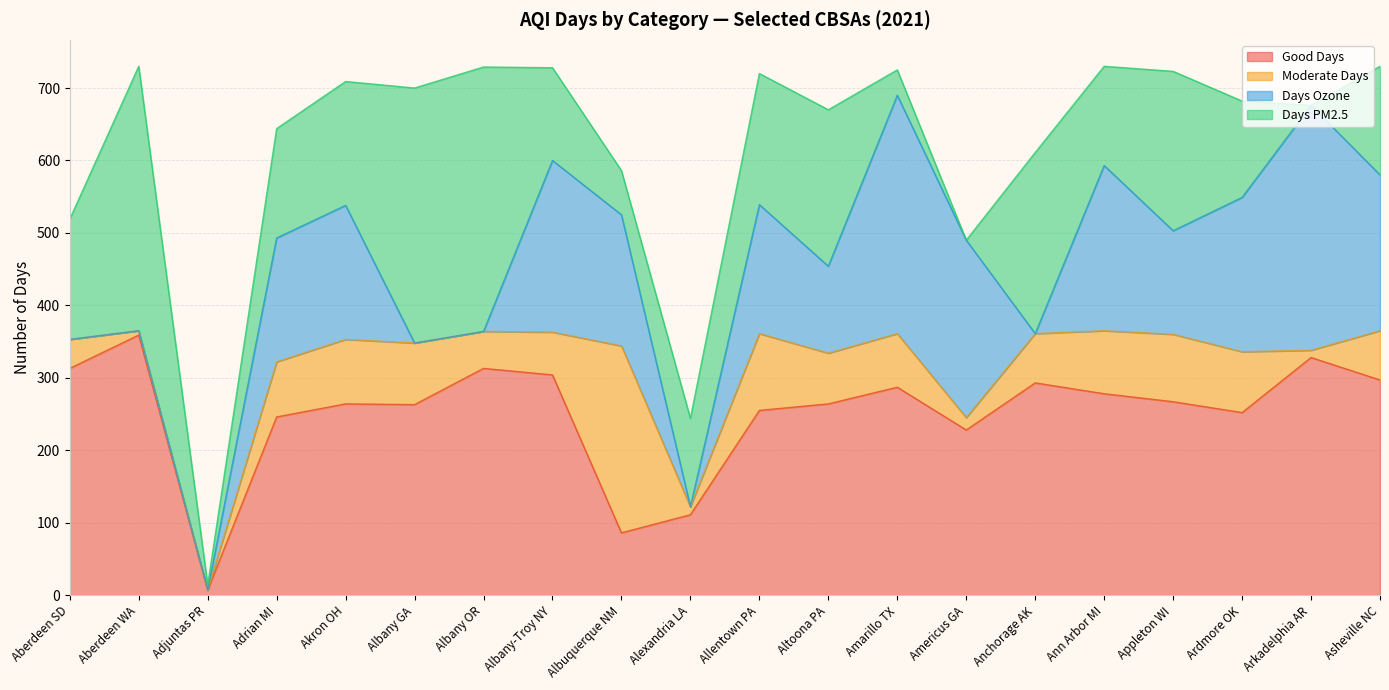

What is the maximum value shown in the chart?

365